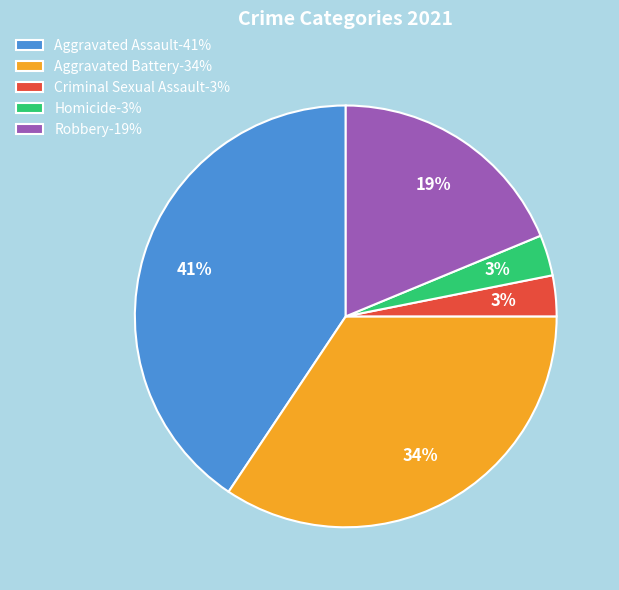

Is Homicide the majority of the pie?

No